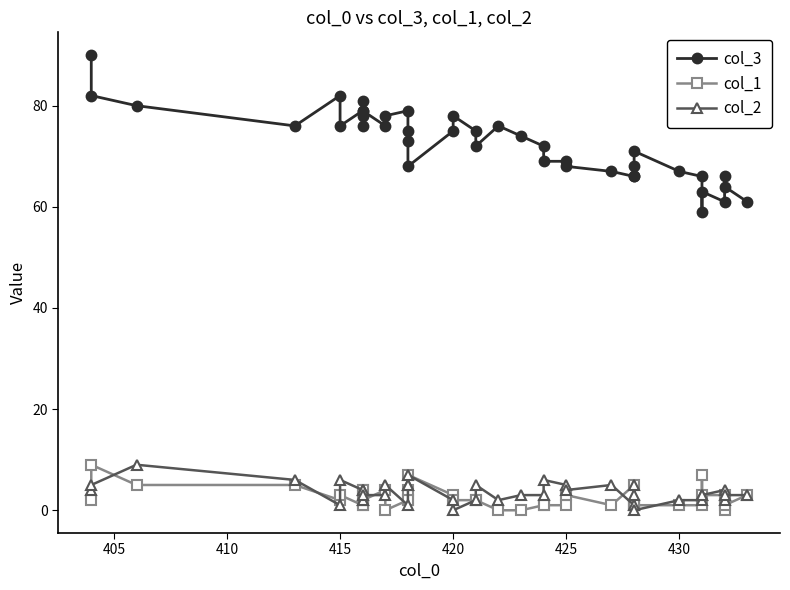

Which series ends up on top after the final intersection of col_1 and col_2?

col_1